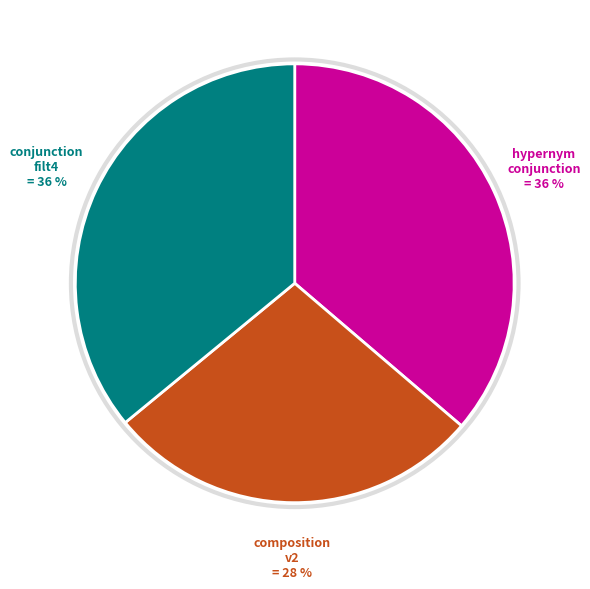

Is there any slice that represents more than half of the pie?

No